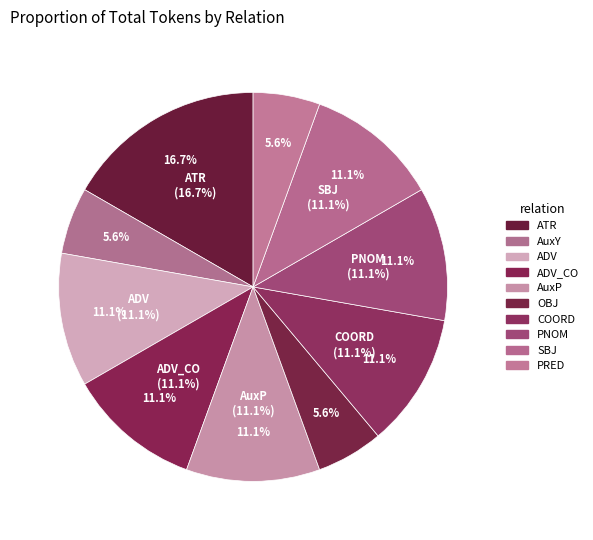

Approximately how many times larger is the value at SBJ compared to ATR?

0.7